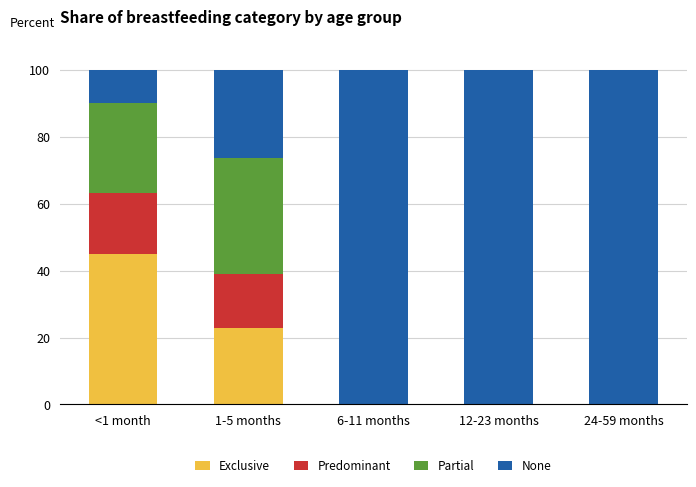

What is the total value across all series at <1 month?

100.0